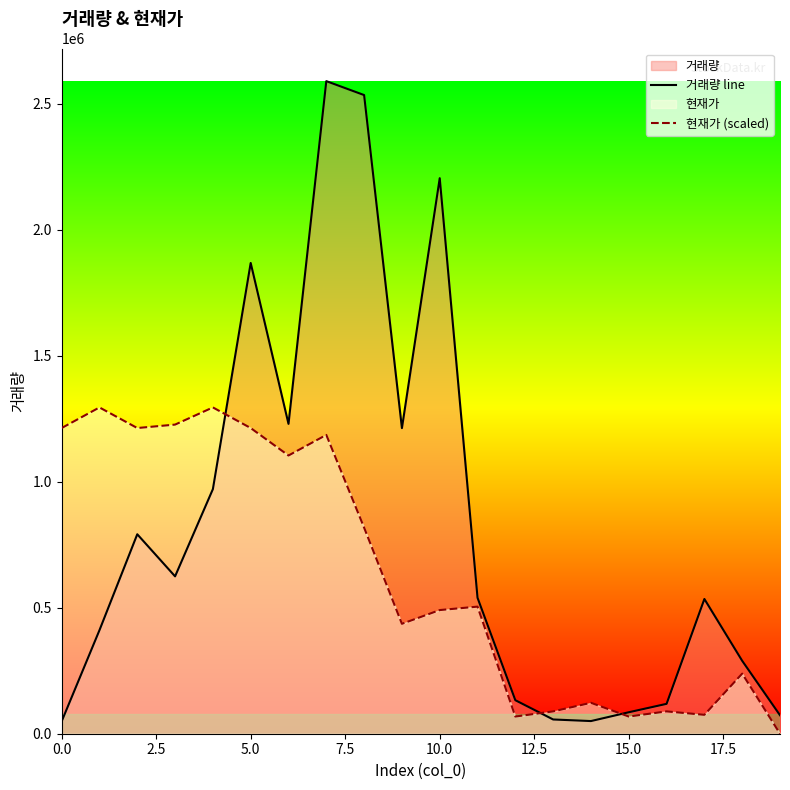

Reading left to right, transcribe all the data shown in this chart.

거래량 line: 48958.0	410604.0	791323.0	624293.0	970358.0	1867633.0	1229199.0	2588994.0	2533713.0	1212413.0	2203922.0	539256.0	132905.0	56509.0	50212.0	85192.0	118537.0	534505.0	289245.0	73341.0
현재가 (scaled): 1212739.3	1294497.0	1212739.3	1226365.6	1294497.0	1212739.3	1103729.0	1185486.7	817577.1	436041.1	490546.2	504172.5	68131.4	88570.8	122636.6	68131.4	88570.8	74944.6	238460.0	0.0